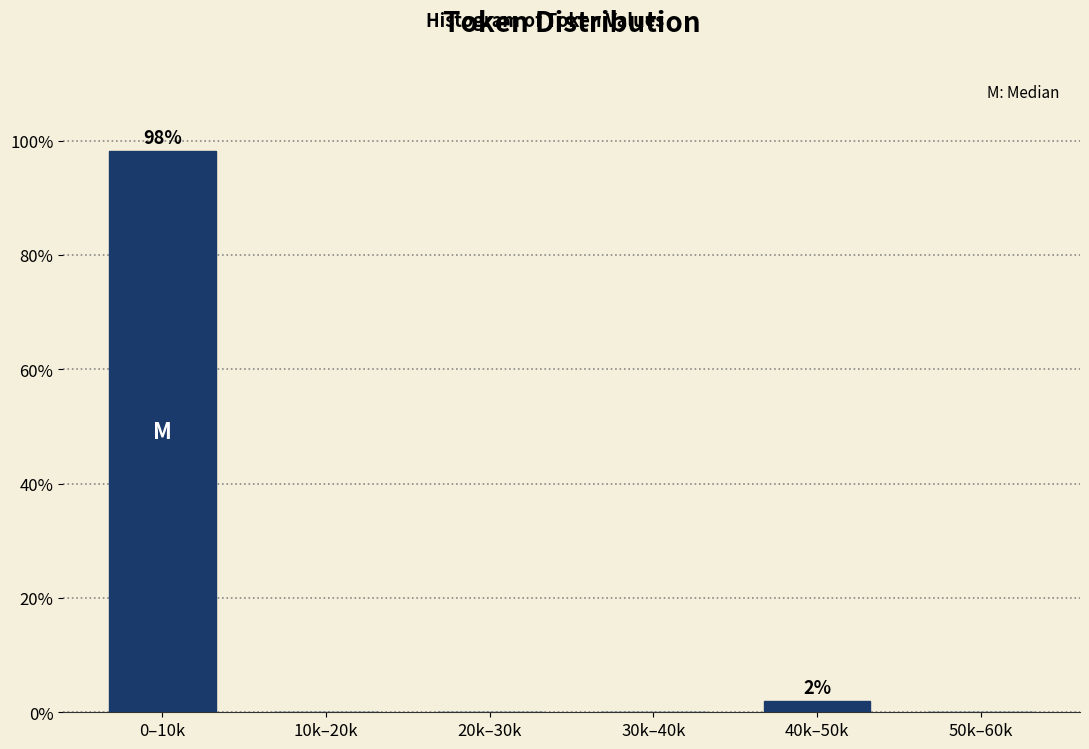

Reading left to right, transcribe all the data shown in this chart.

0–10k=98.1	10k–20k=0.0	20k–30k=0.0	30k–40k=0.0	40k–50k=1.9	50k–60k=0.0